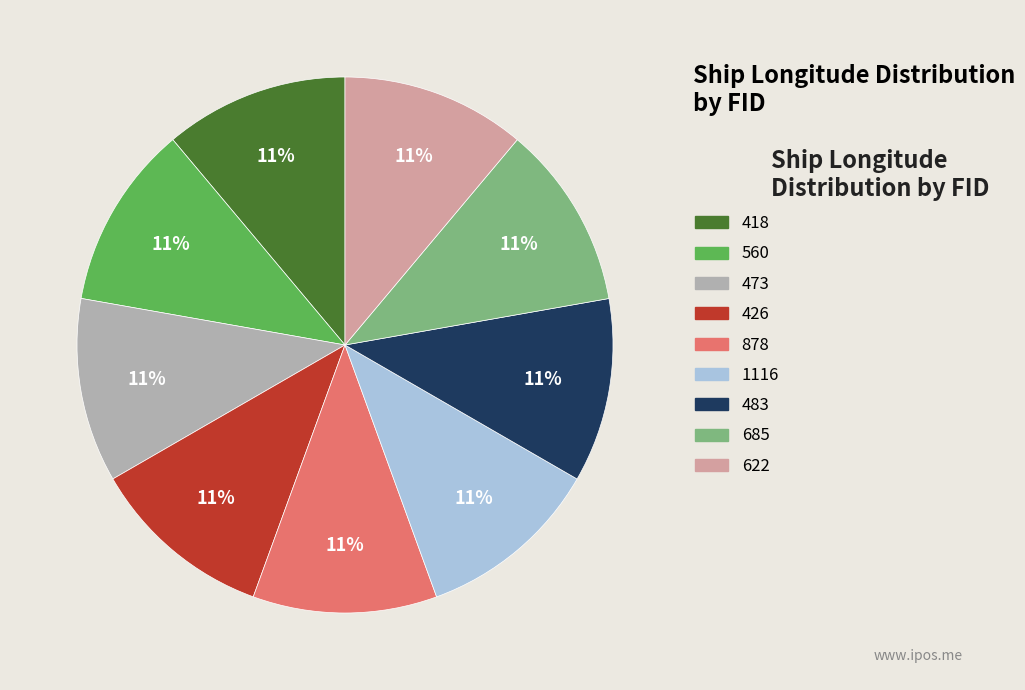

The 483 slice represents 26% of the pie. True or false?

False